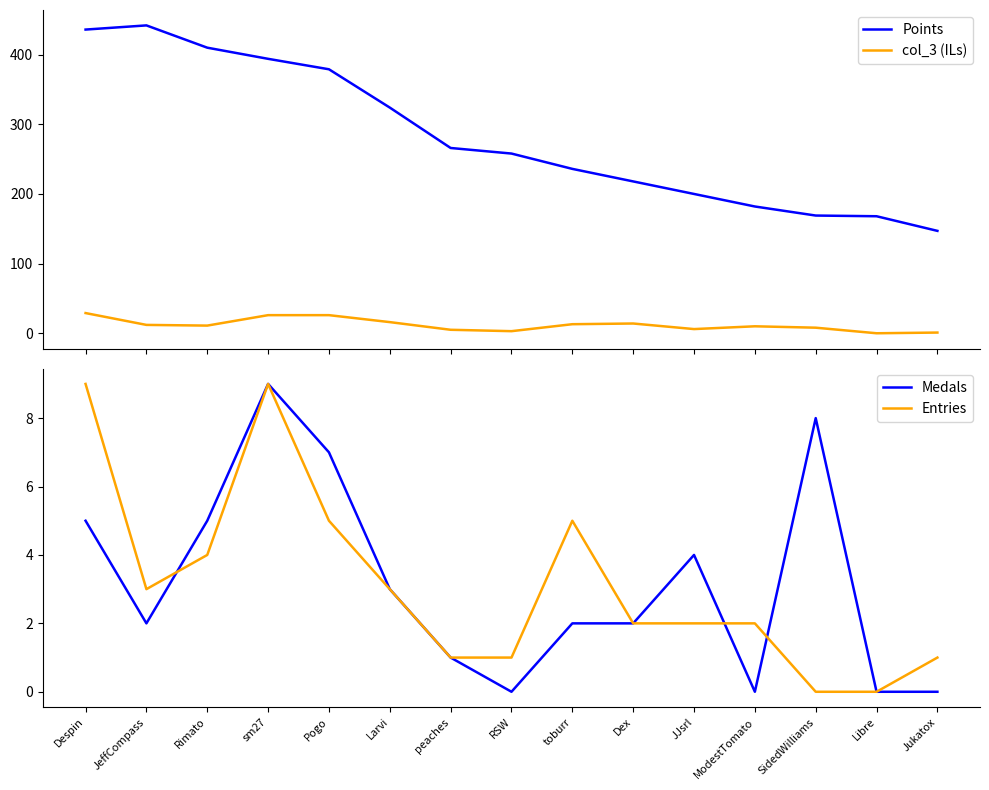

What is the average value of the Entries series?

3